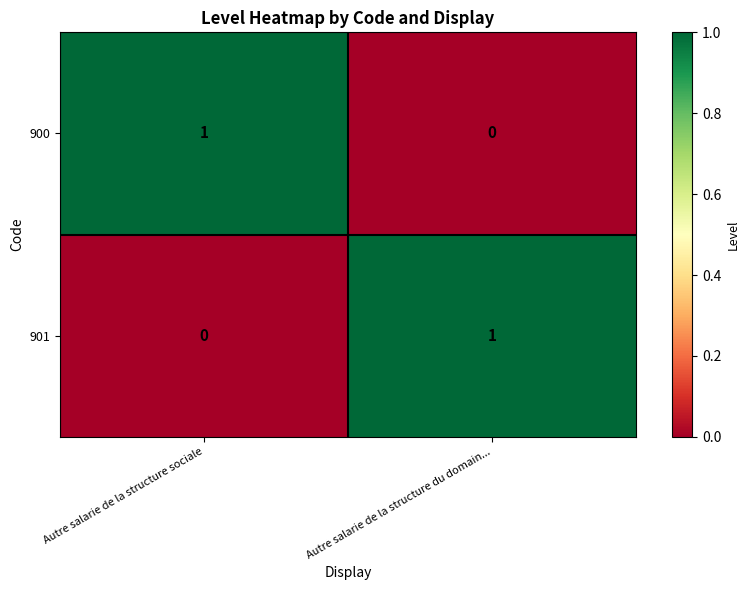

Rank the categories by 901 value from highest to lowest.

Autre salarie de la structure du domain..., Autre salarie de la structure sociale